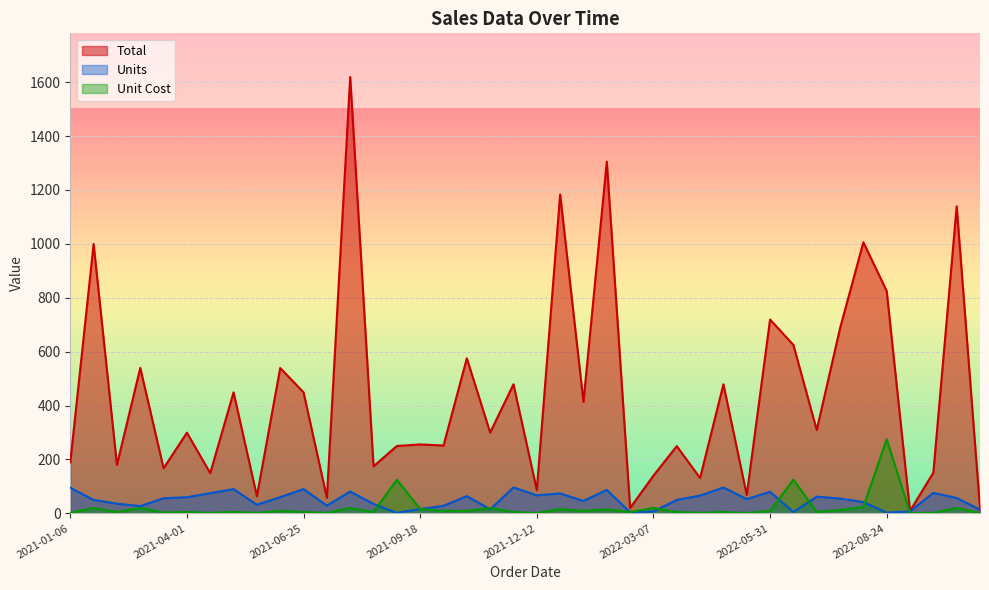

What are all the series names shown in the legend?

Total, Units, Unit Cost